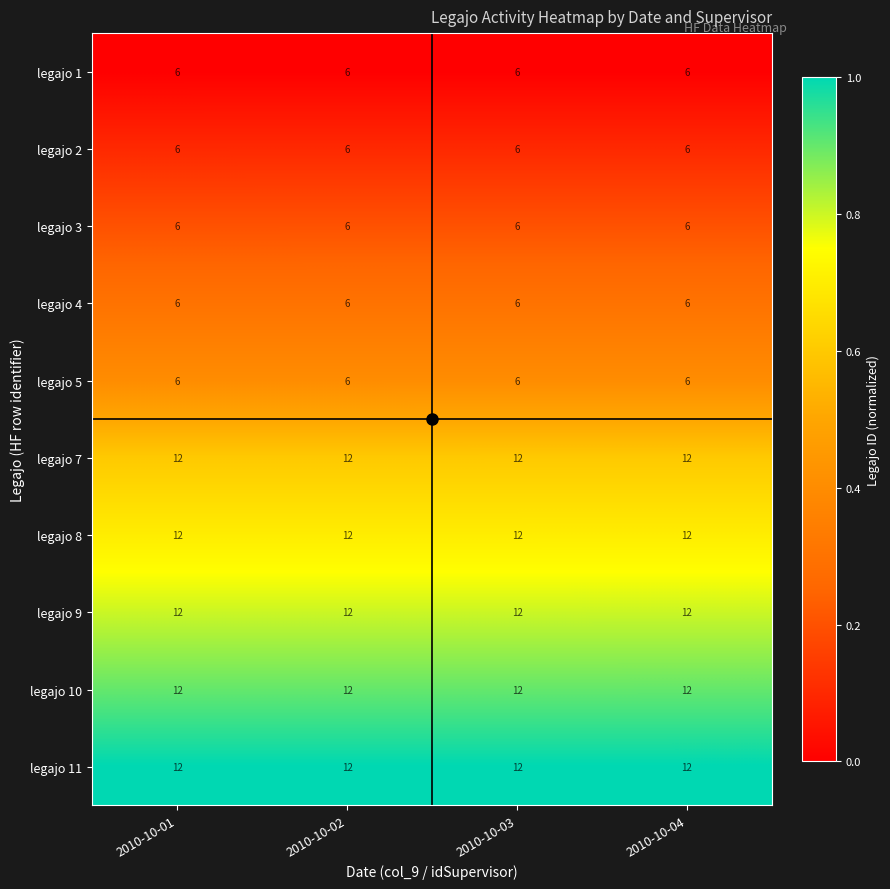

Is it true that legajo 3 equals 4 at 2010-10-01?

False